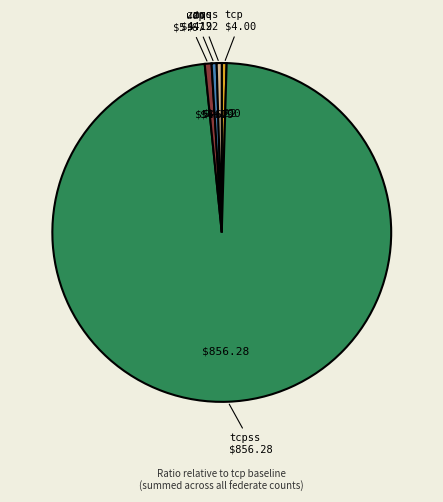

Is there a majority slice in this chart?

Yes